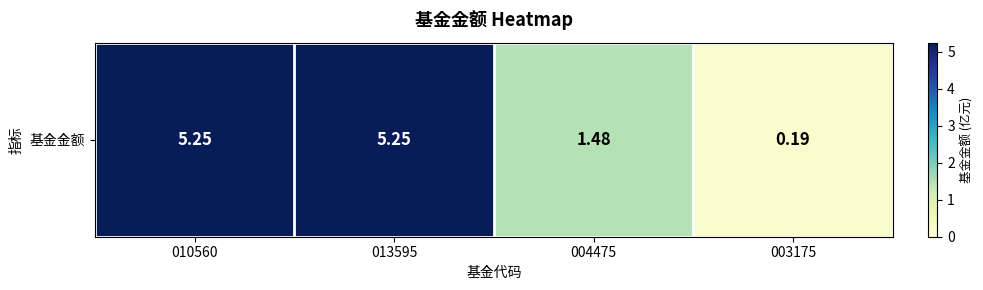

True or false: the data shows 3.0 at 010560.

False